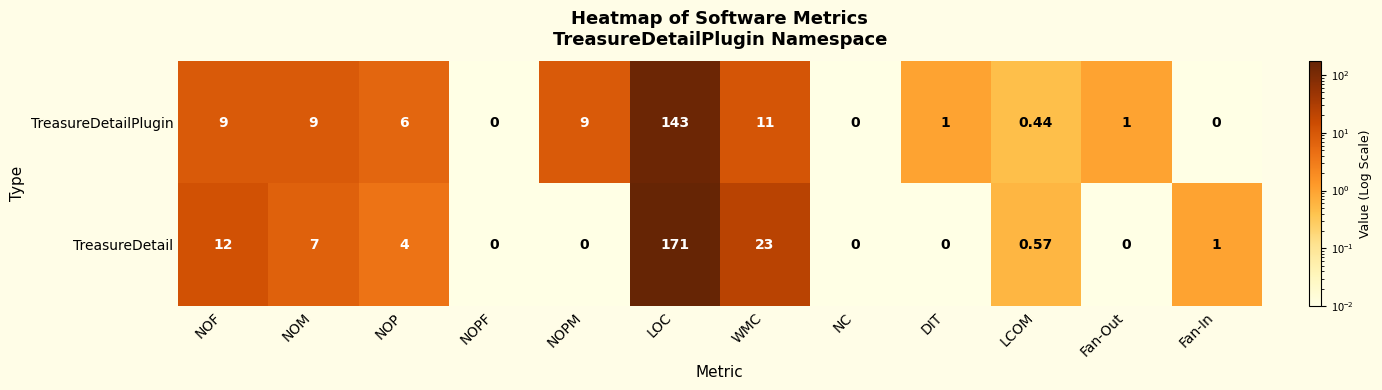

Where does the TreasureDetailPlugin series first go above 6?

NOF